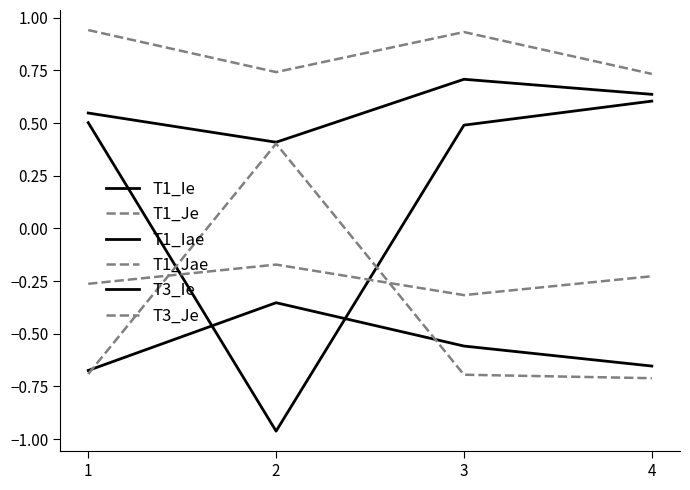

Reading right to left, list all the values displayed in this chart.

T1_Ie: 0.6	0.5	-1.0	0.5
T1_Je: -0.2	-0.3	-0.2	-0.3
T1_Iae: 0.6	0.7	0.4	0.5
T1_Jae: 0.7	0.9	0.7	0.9
T3_Ie: -0.7	-0.6	-0.4	-0.7
T3_Je: -0.7	-0.7	0.4	-0.7